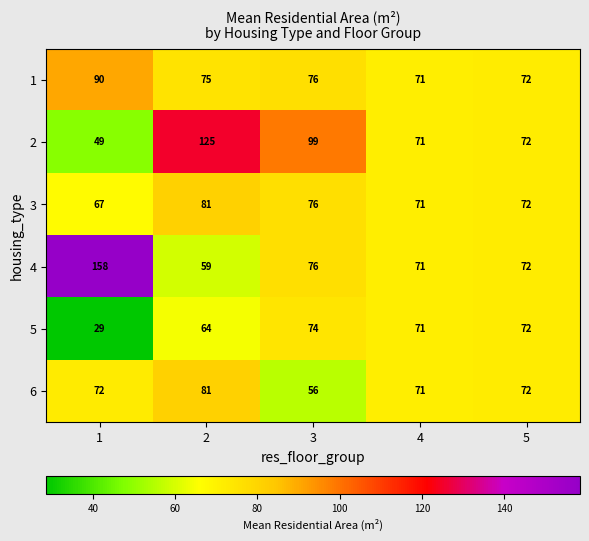

What is the maximum value shown in the chart?

158